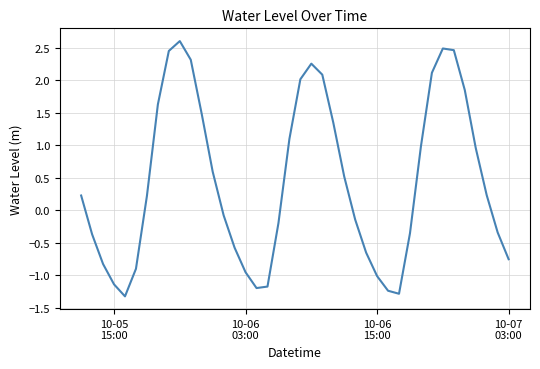

Does the chart have visible grid lines?

Yes